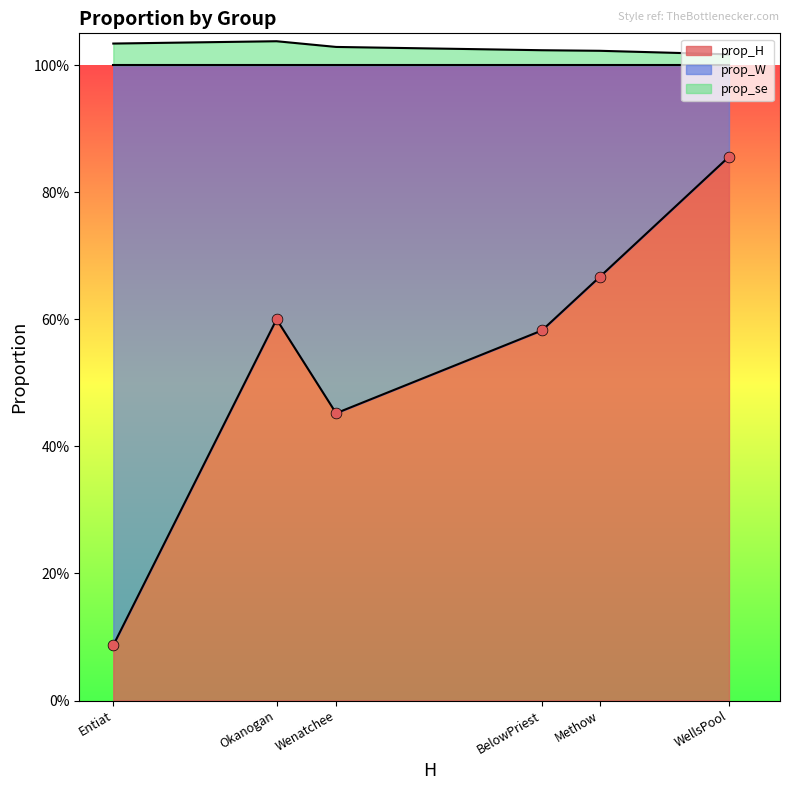

Which series has the widest spread of Y values?

prop_W